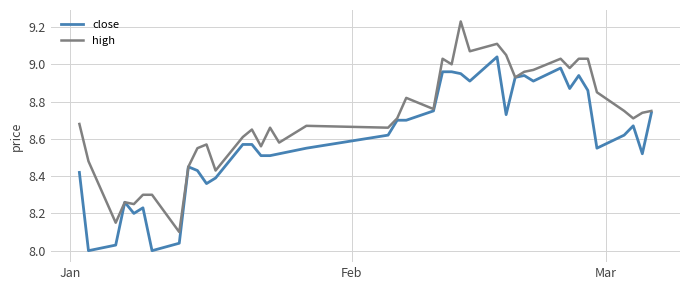

Which series has the largest total across all categories?

high